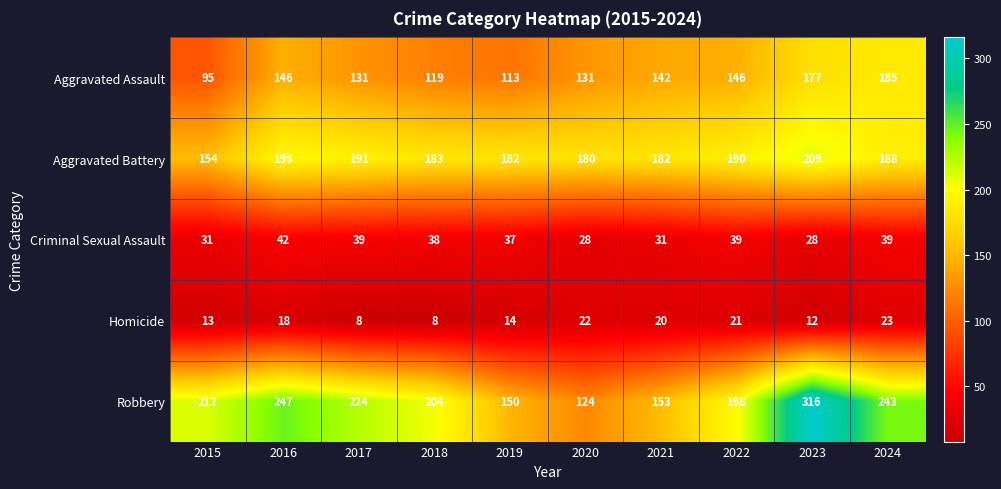

How many categories are shown in the chart?

10